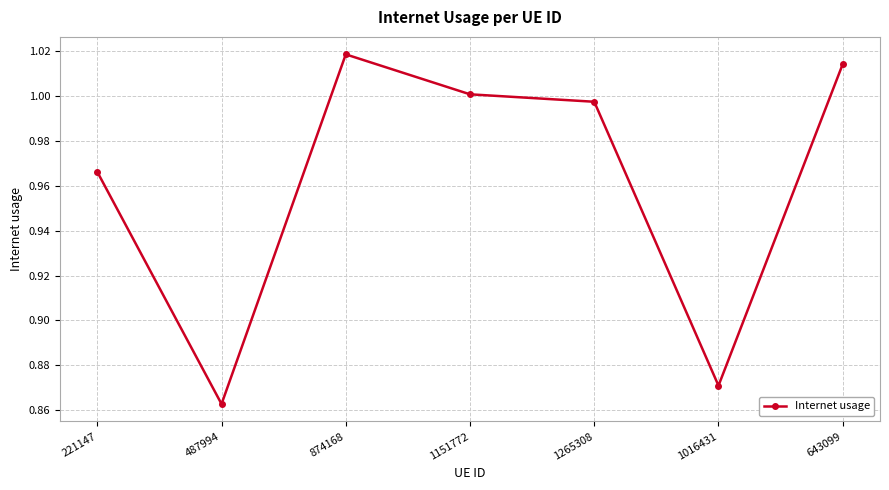

How many interior local peaks (higher than both neighbors) does the data have?

1